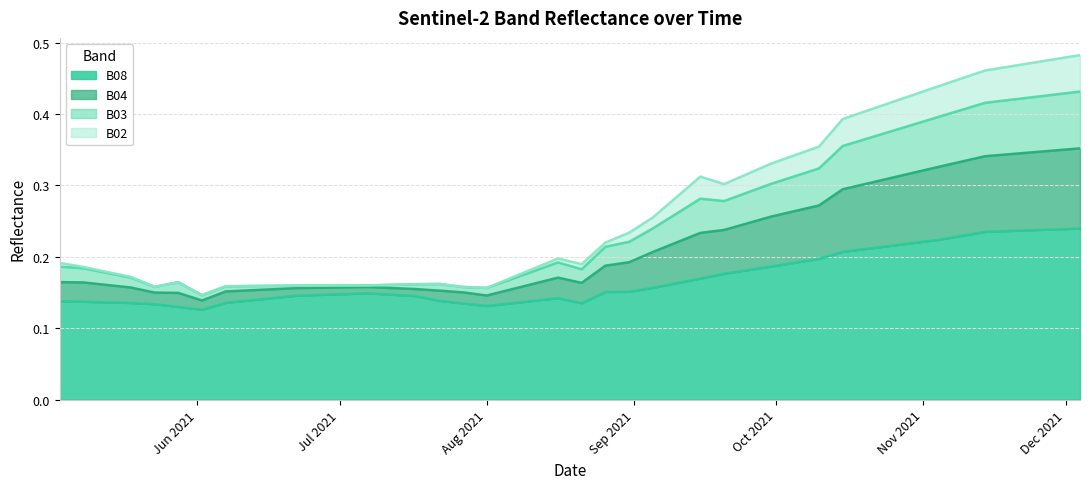

What is the lowest value of the B03 series?

0.1